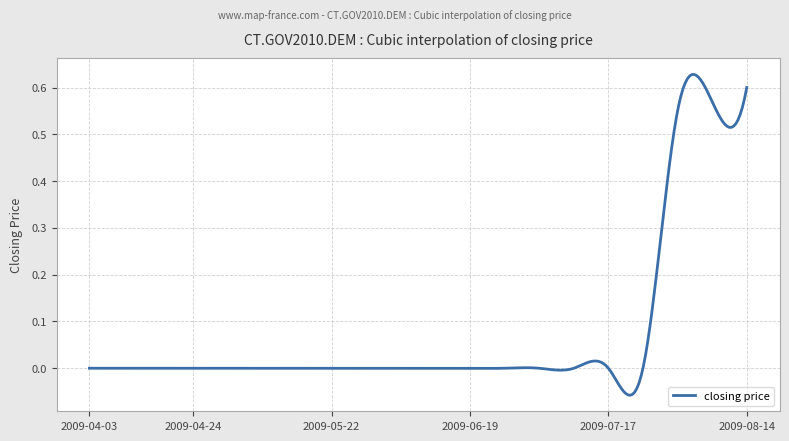

What is the difference between the maximum and minimum values?

0.7